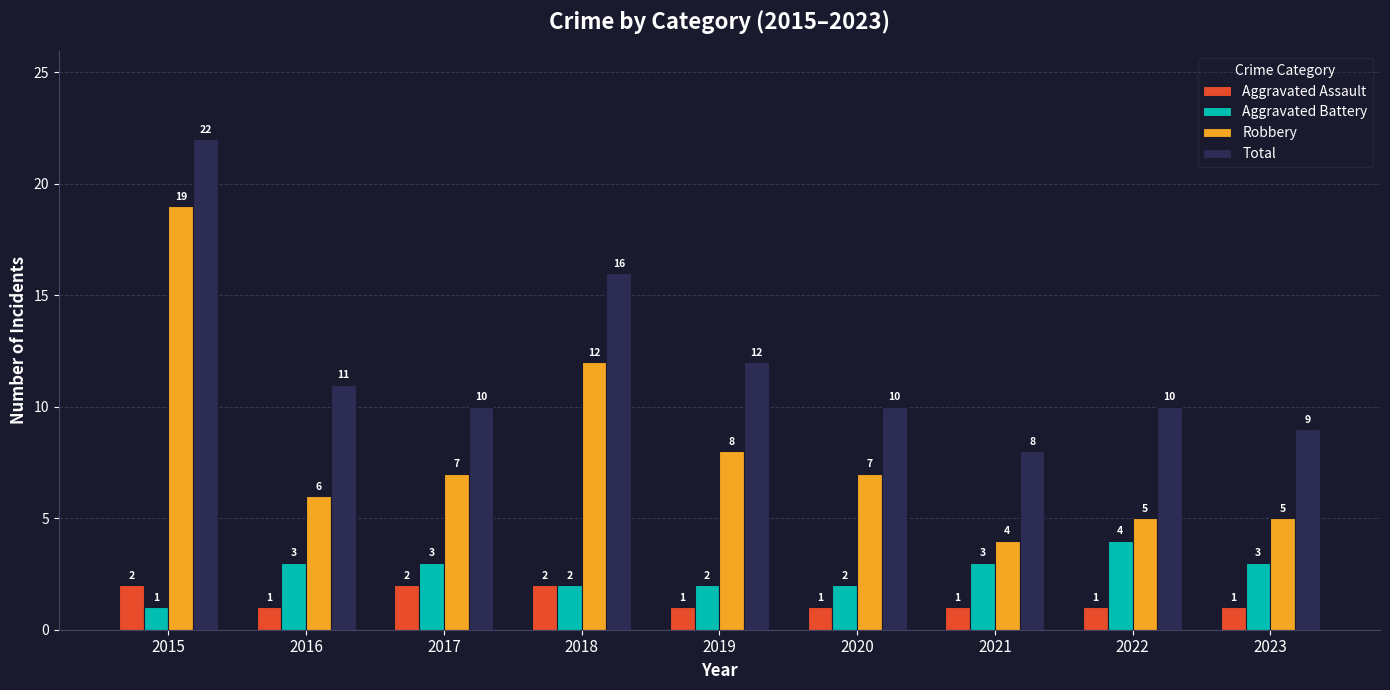

What is the spread (max minus min) of values at 2022?

9